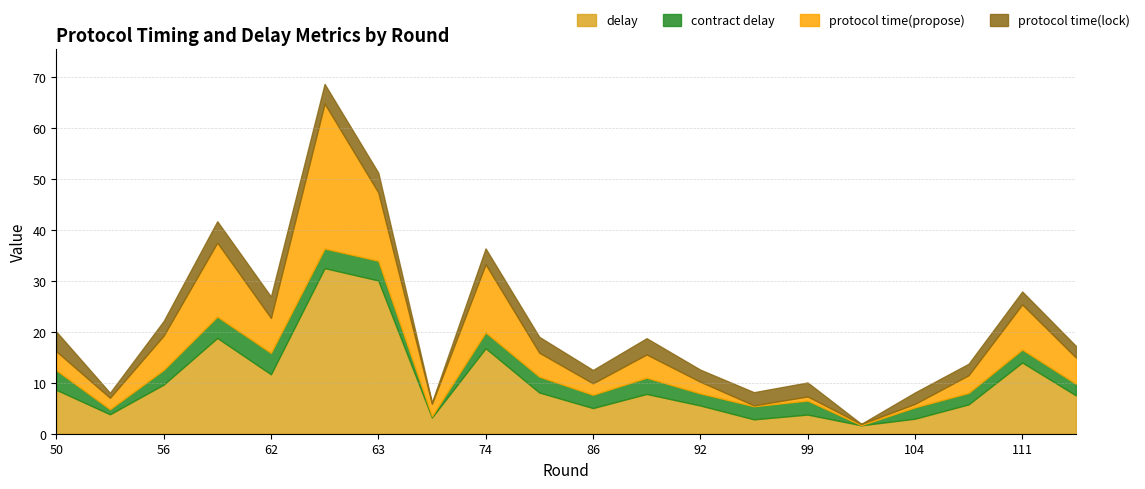

Reading left to right, transcribe all the data shown in this chart.

delay: 8.6	3.8	9.6	18.8	11.7	32.5	30.1	3.2	16.8	8.1	5.0	7.8	5.5	2.8	3.8	1.7	3.0	5.8	14.0	7.5
contract delay: 3.8	1.0	2.9	4.2	4.2	3.9	3.9	0.3	3.1	3.1	2.6	3.2	2.4	2.6	2.7	0.0	2.2	2.2	2.5	2.3
protocol time(propose): 3.7	2.2	6.7	14.5	6.9	28.5	13.4	2.4	13.4	4.7	2.2	4.6	2.3	0.2	0.8	0.2	0.7	3.5	8.9	5.2
protocol time(lock): 3.9	1.0	2.9	4.2	4.2	3.9	3.9	0.3	3.1	3.1	2.6	3.2	2.4	2.6	2.7	0.0	2.2	2.3	2.5	2.3